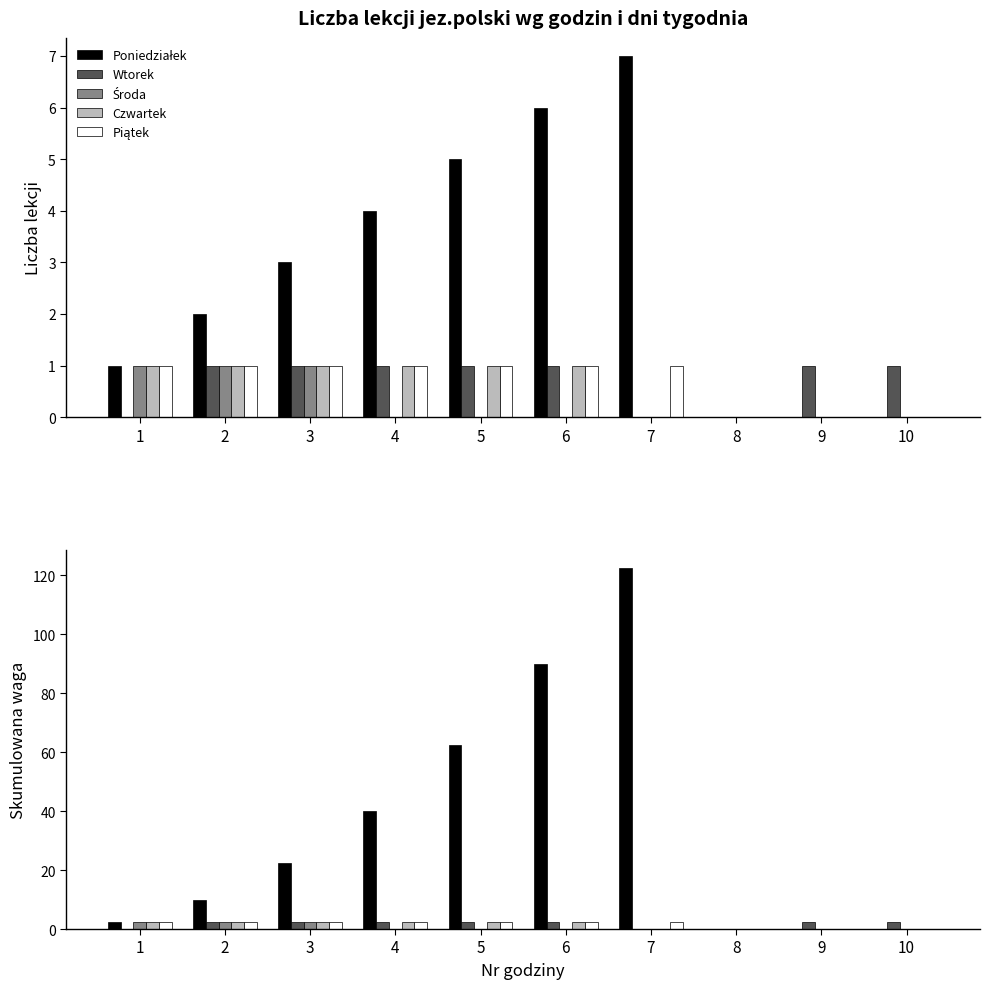

At which category does the chart reach its peak across all series?

7